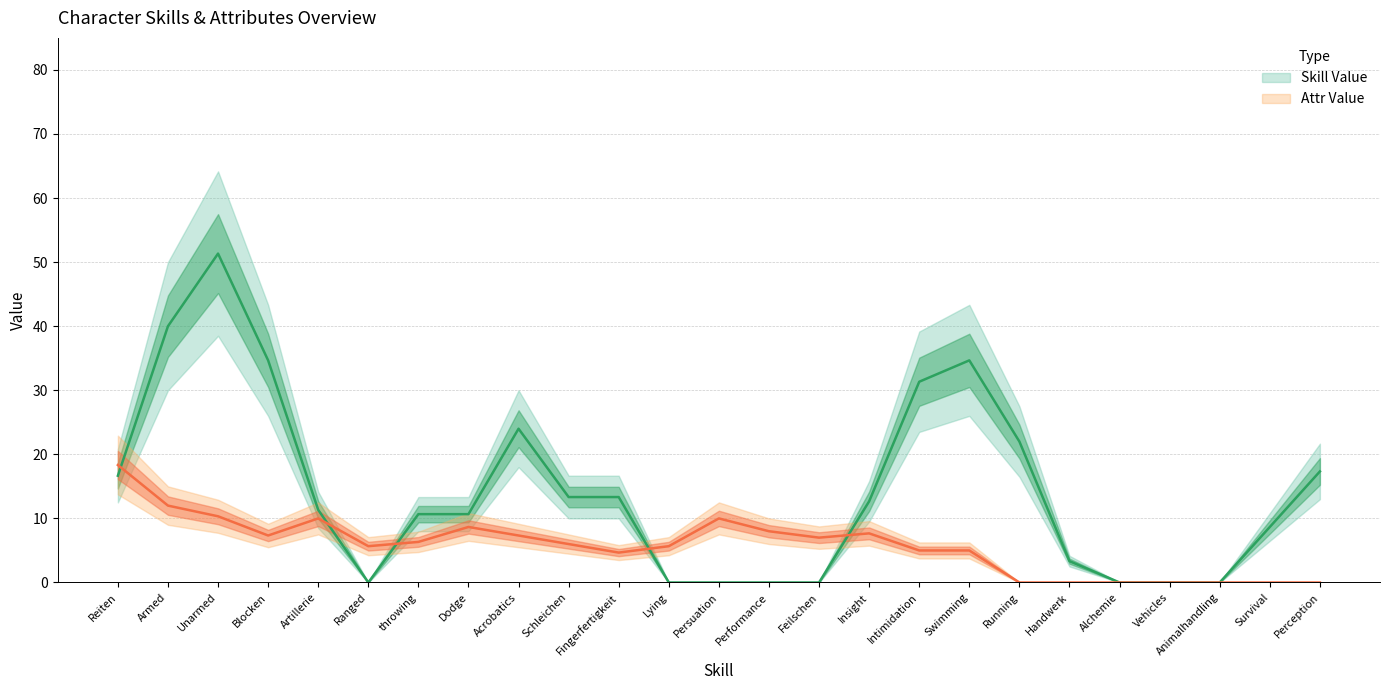

Which series has the largest range (max minus min)?

Skill Value